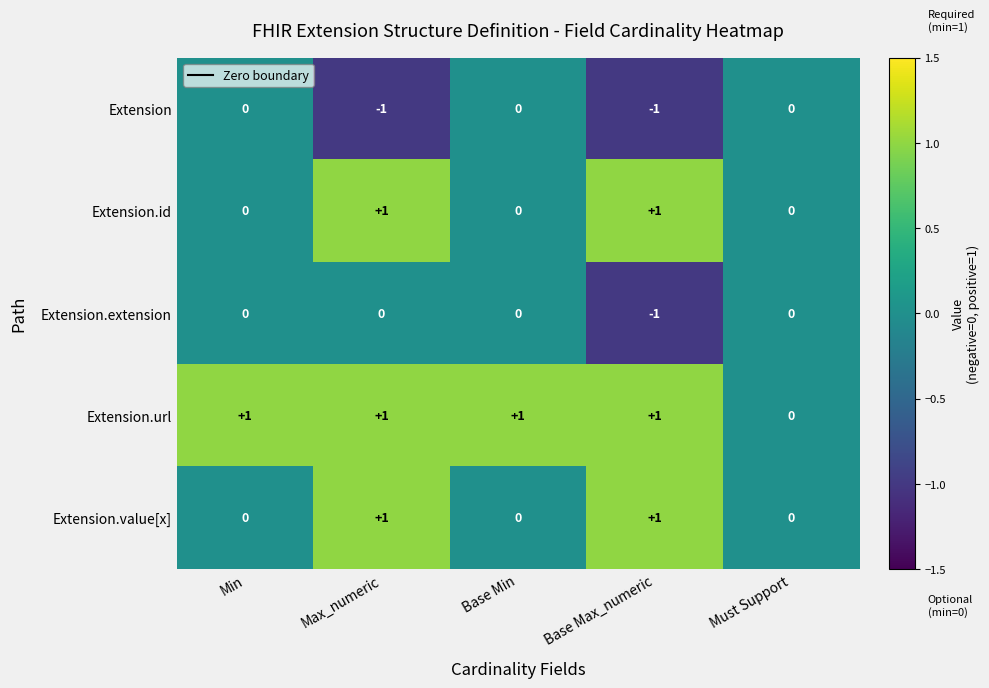

Count the Extension.extension values in the range 0 to 1.

4